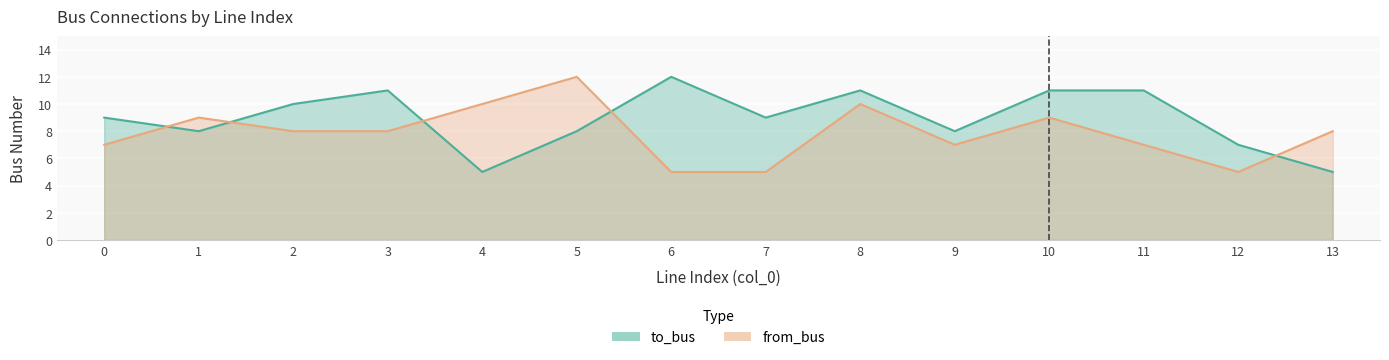

At 9, list the series in order from largest to smallest.

to_bus, from_bus